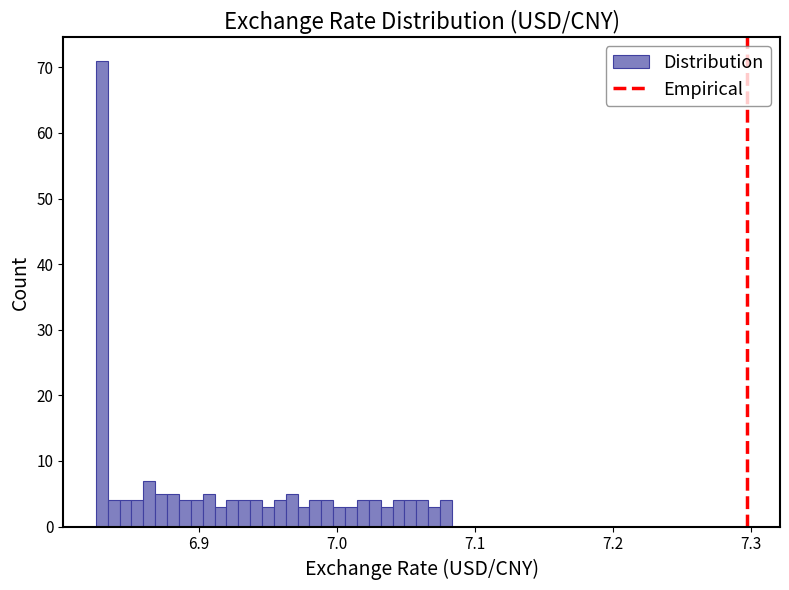

Read against the x-axis, roughly where is the centre of the tallest bar?

6.83